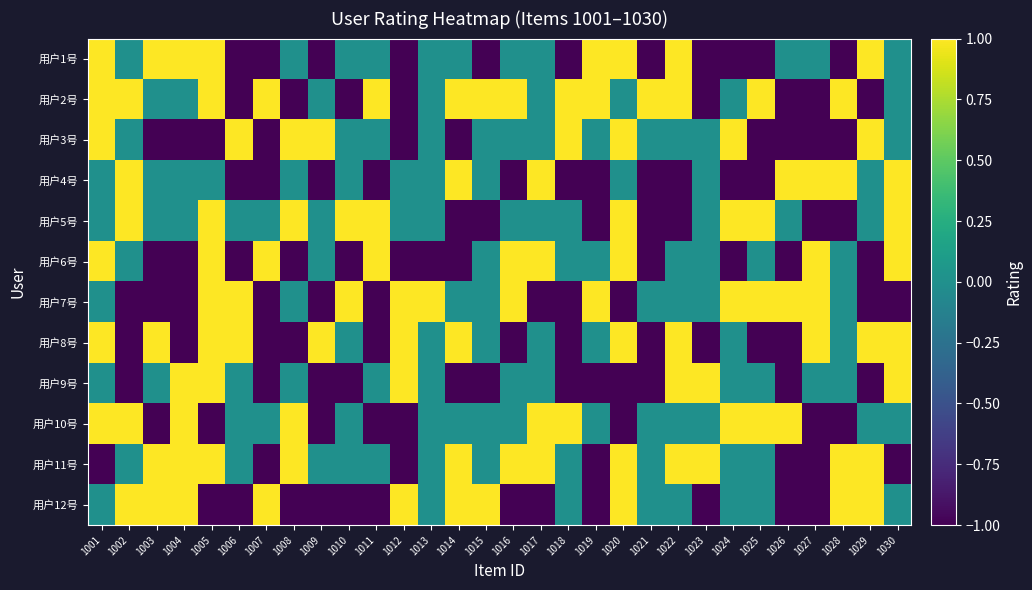

Rank the series at 1010 from lowest to highest value.

用户2号, 用户6号, 用户9号, 用户12号, 用户1号, 用户3号, 用户4号, 用户8号, 用户10号, 用户11号, 用户5号, 用户7号